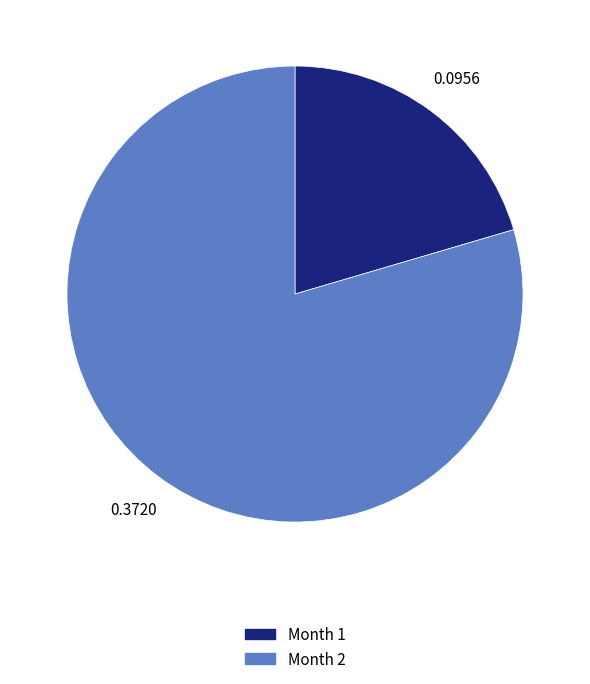

Rank the categories by value from highest to lowest.

Month 2, Month 1